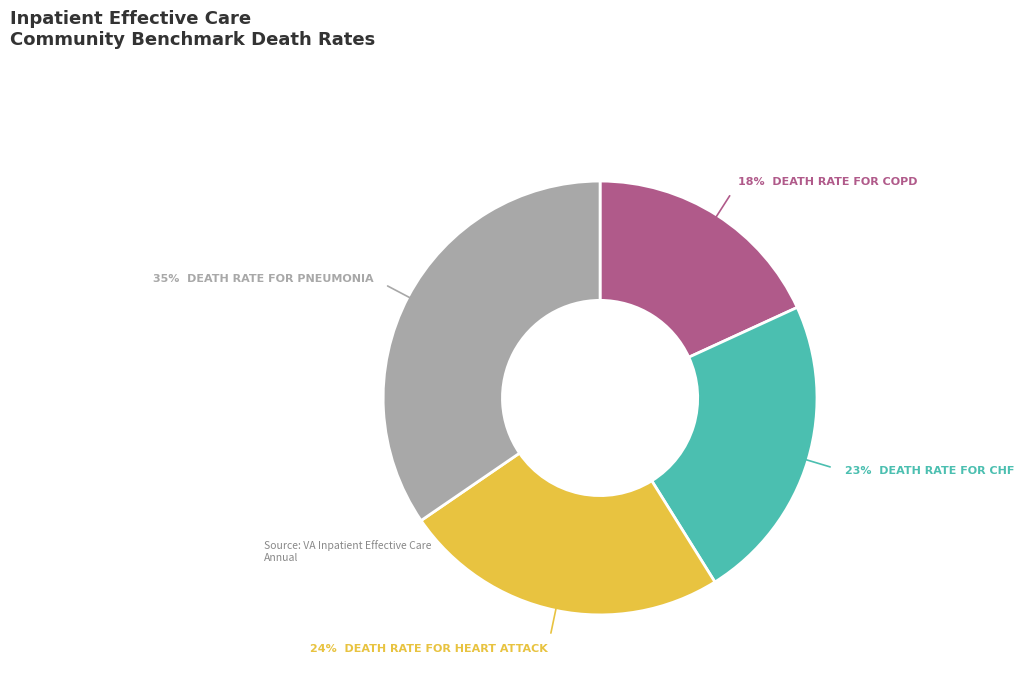

To the nearest percent, what is the average slice percentage?

25%